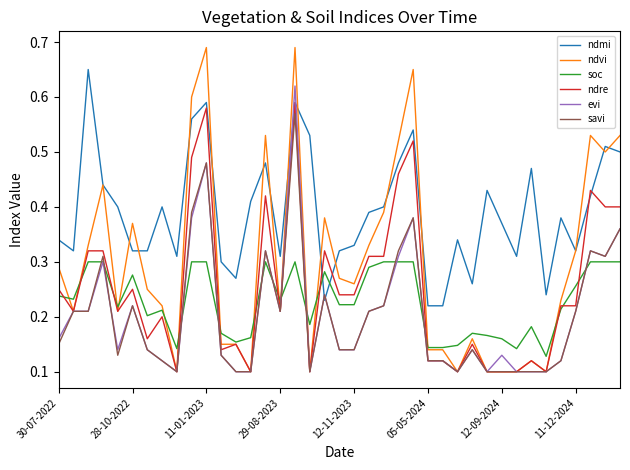

Does the chart have visible grid lines?

No